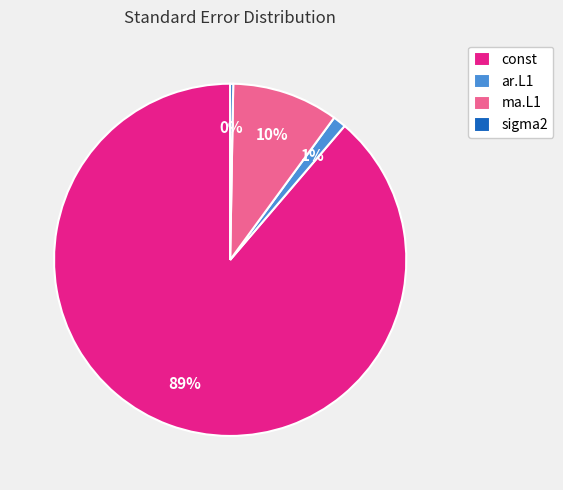

Rank the categories by value from lowest to highest.

sigma2, ar.L1, ma.L1, const